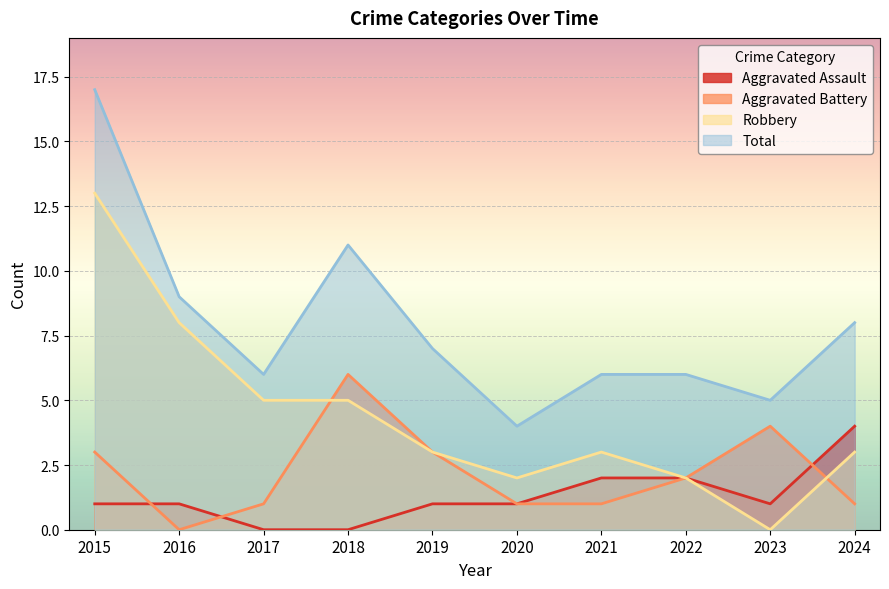

True or false: Total and Aggravated Battery intersect in this chart.

False